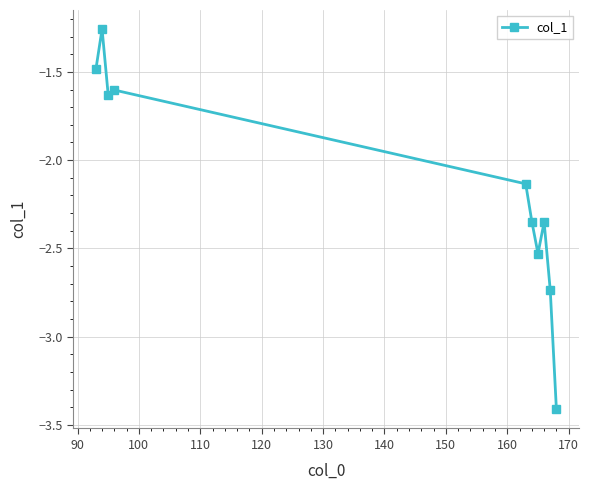

What is the minimum value shown in the chart?

-3.4